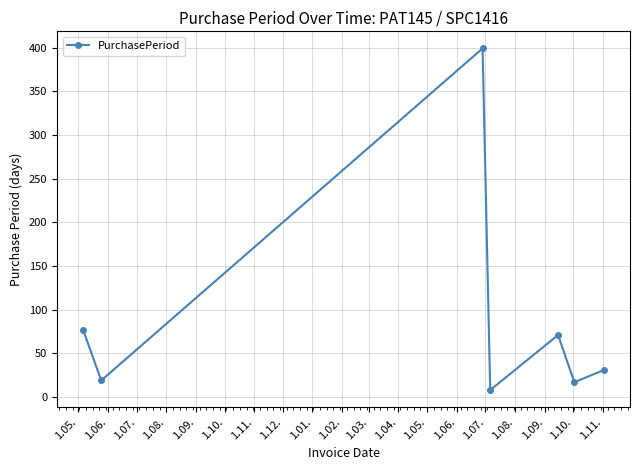

Count the number of categories in the chart.

7